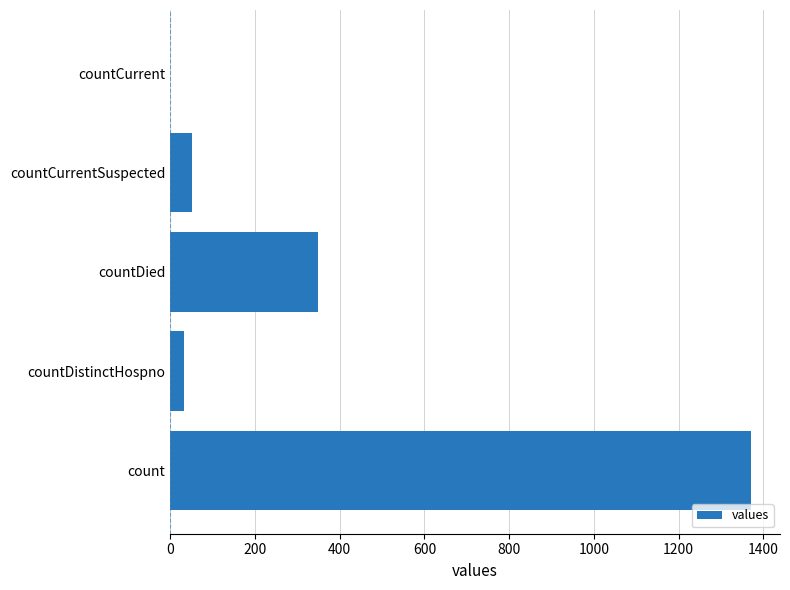

How many positive values are there?

4